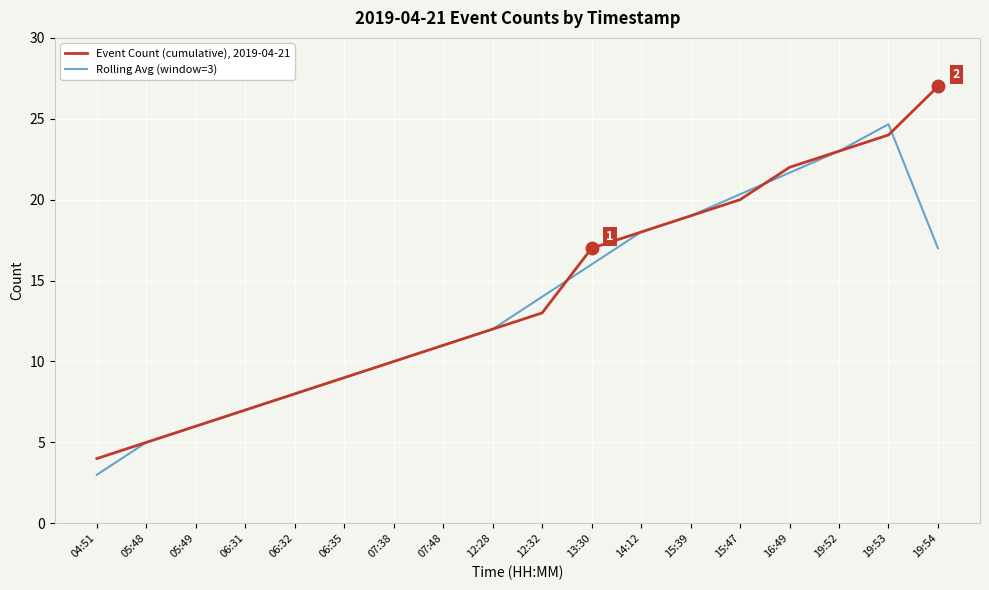

Rank the categories by Rolling Avg (window=3) value from lowest to highest.

04:51, 05:48, 05:49, 06:31, 06:32, 06:35, 07:38, 07:48, 12:28, 12:32, 13:30, 19:54, 14:12, 15:39, 15:47, 16:49, 19:52, 19:53